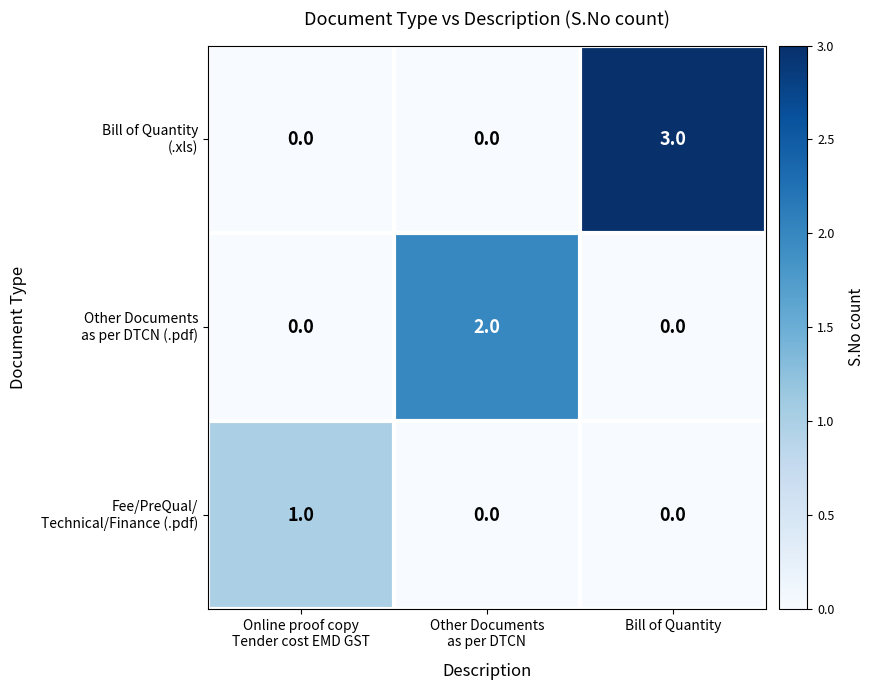

What is the greatest value displayed?

3